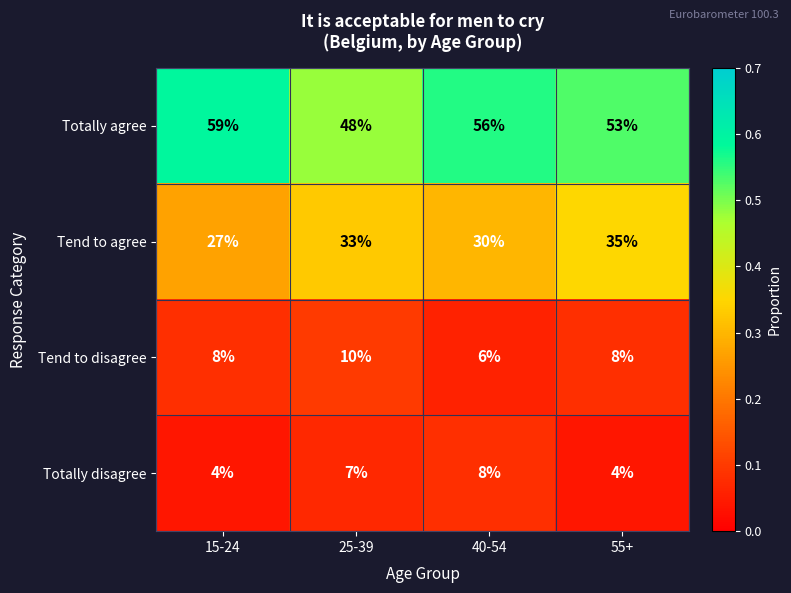

What is the spread (max minus min) of values at 15-24?

55